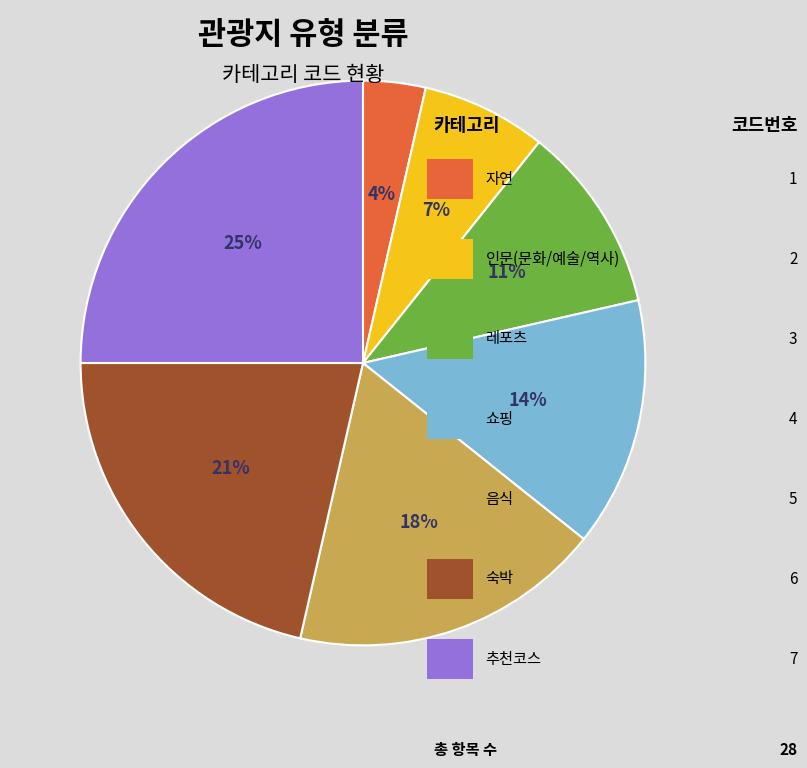

Does any single category account for the majority?

No